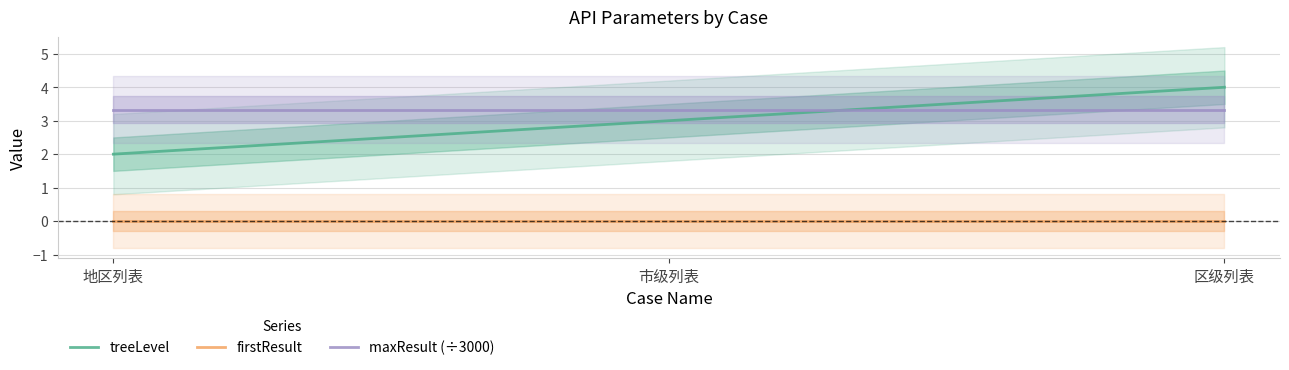

What is the sum of the treeLevel values at 市级列表 and 区级列表?

7.0